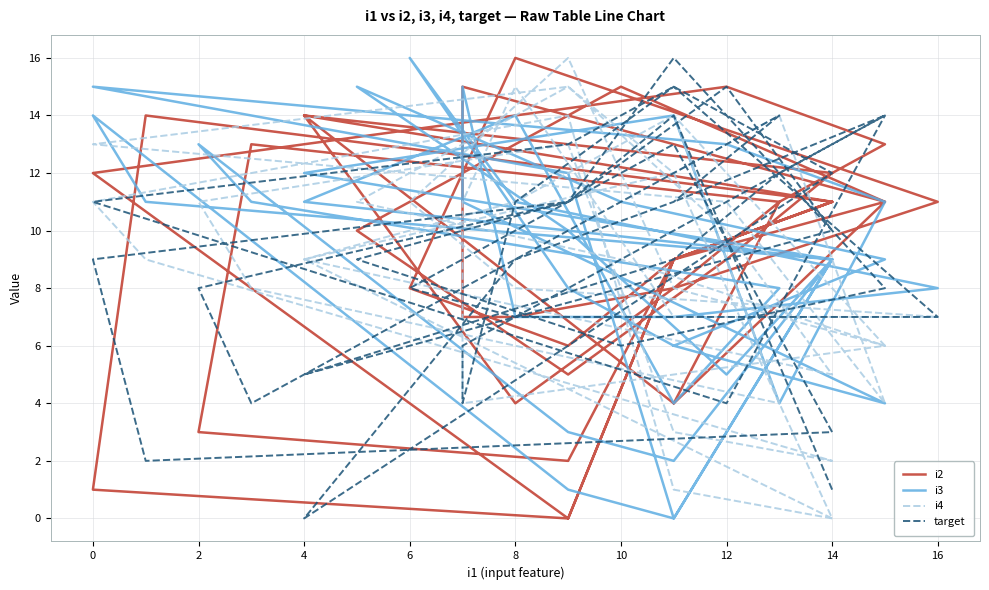

Which series has the widest spread of values?

i2